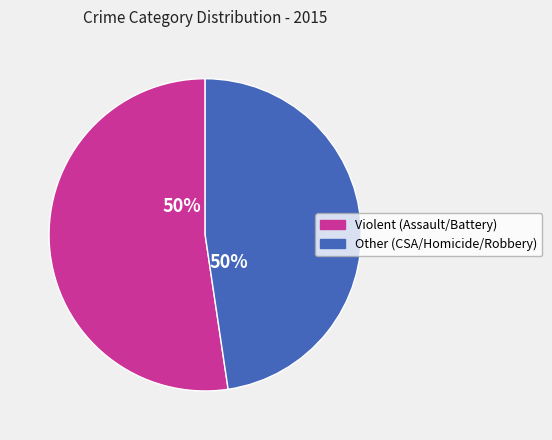

Does Homicide account for over 50% of the chart?

No